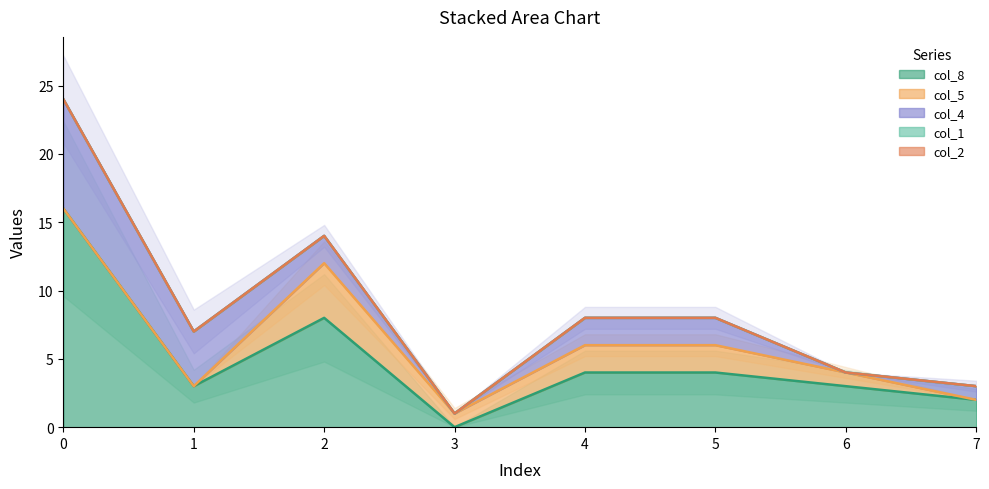

List the labels in order of col_1 value, largest first.

0, 1, 2, 3, 4, 5, 6, 7